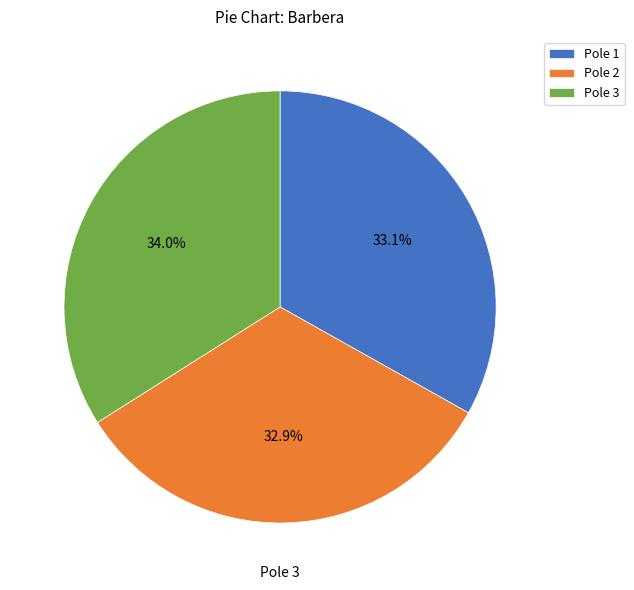

What is the total percentage of Pole 1 and Pole 3?

67.1%